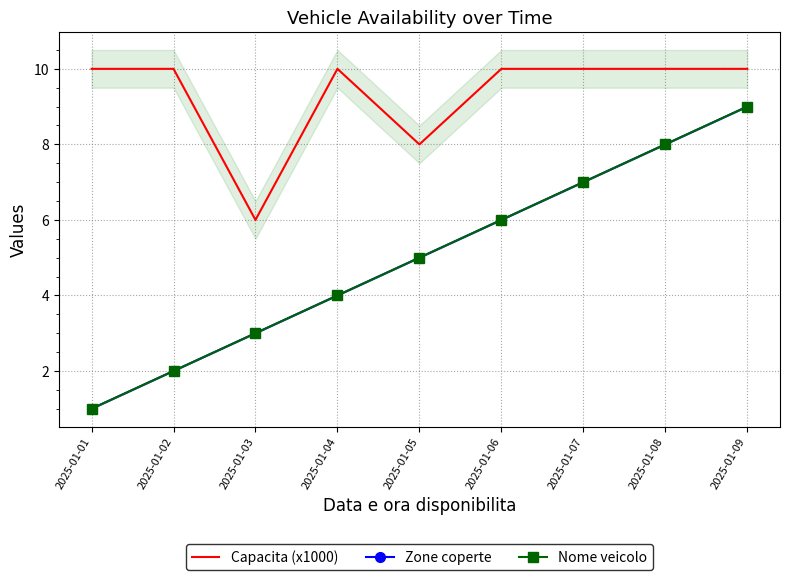

How many lines are shown in the chart?

3